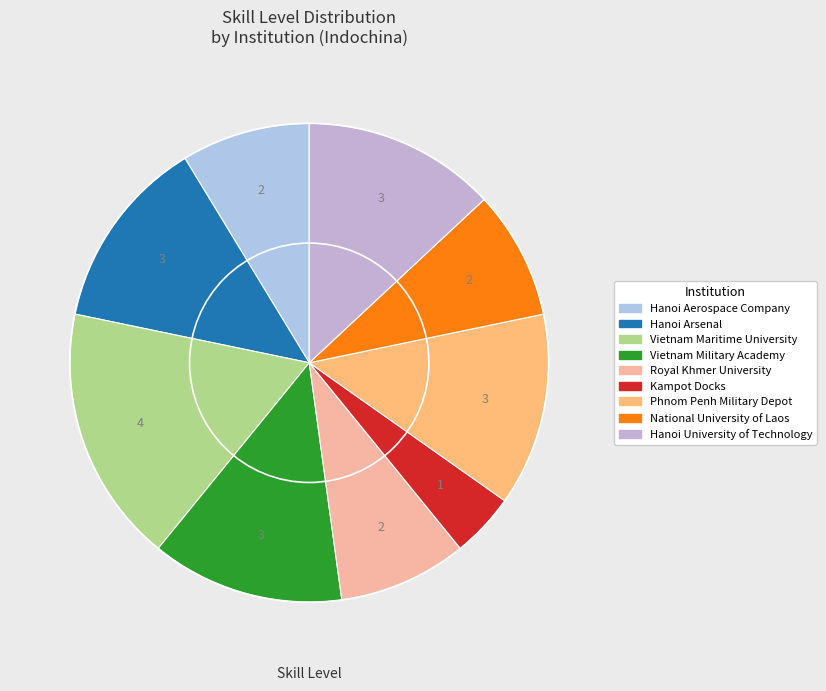

How many slices are in this pie chart?

9